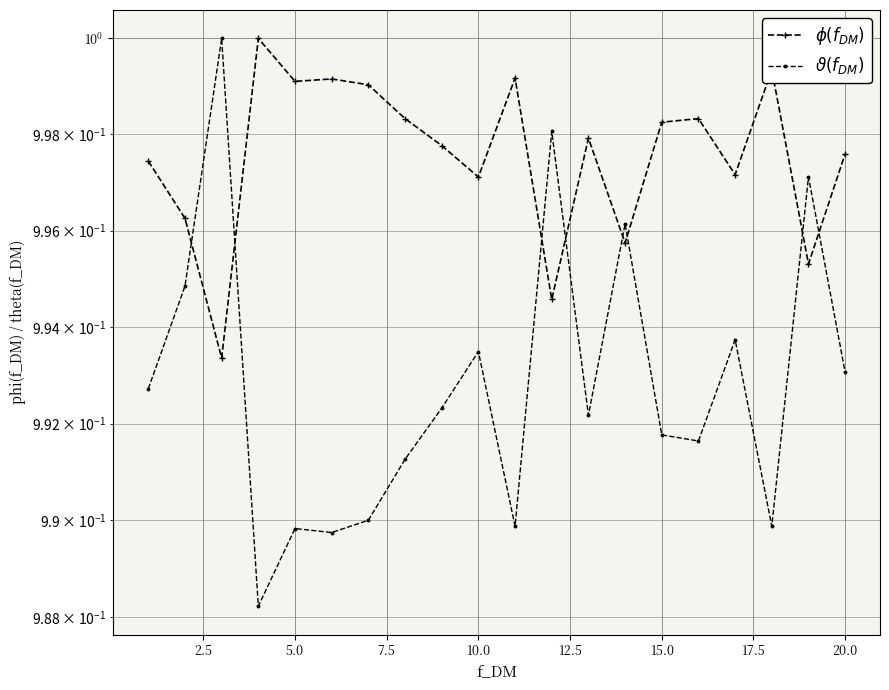

What are all the series names shown in the legend?

col_1, col_2